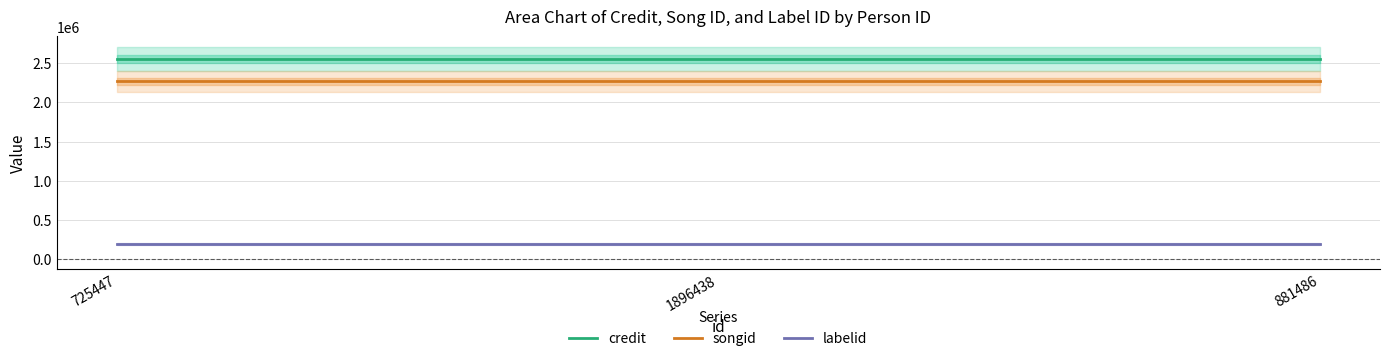

Is this an area chart (filled region under the line)?

No